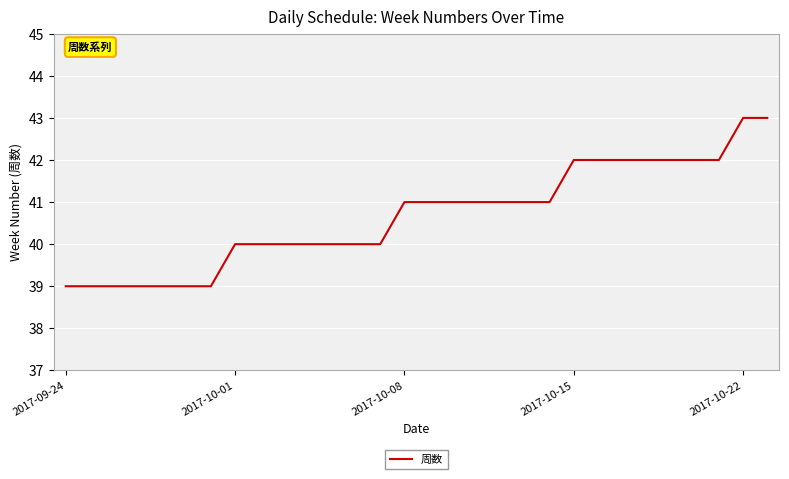

What is the difference between the maximum and minimum values?

4